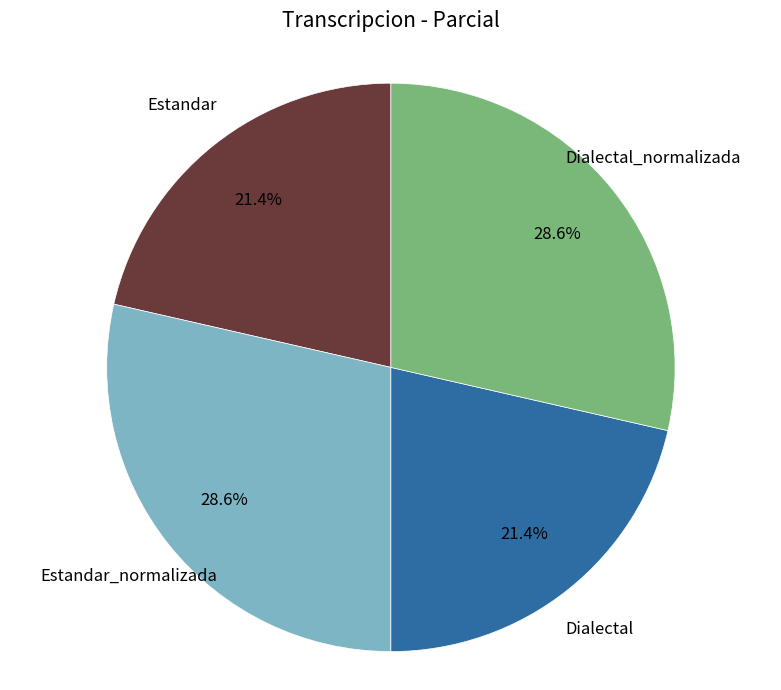

Combined, what portion of the pie is Estandar and Estandar_normalizada?

50.0%